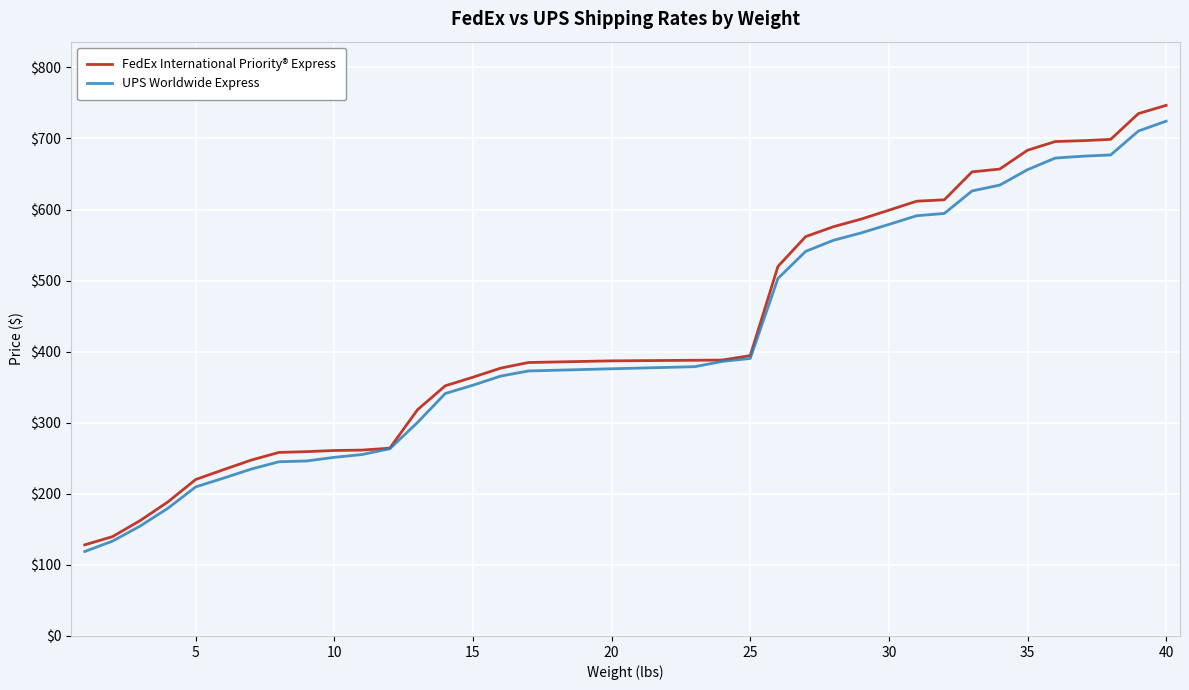

Which series has the largest range (max minus min)?

FedEx International Priority® Express